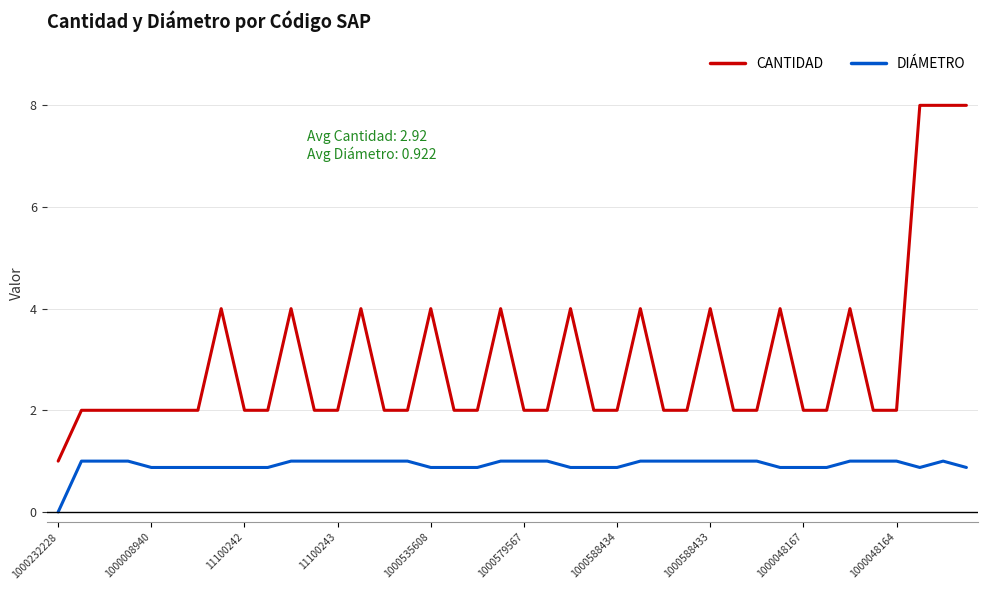

Which series has the largest total across all categories?

CANTIDAD